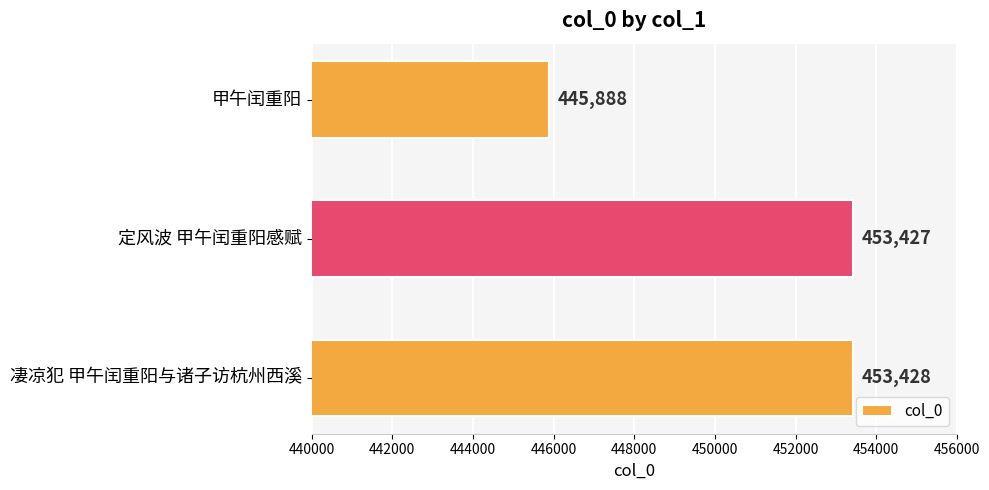

How many data points are less than 453427?

1